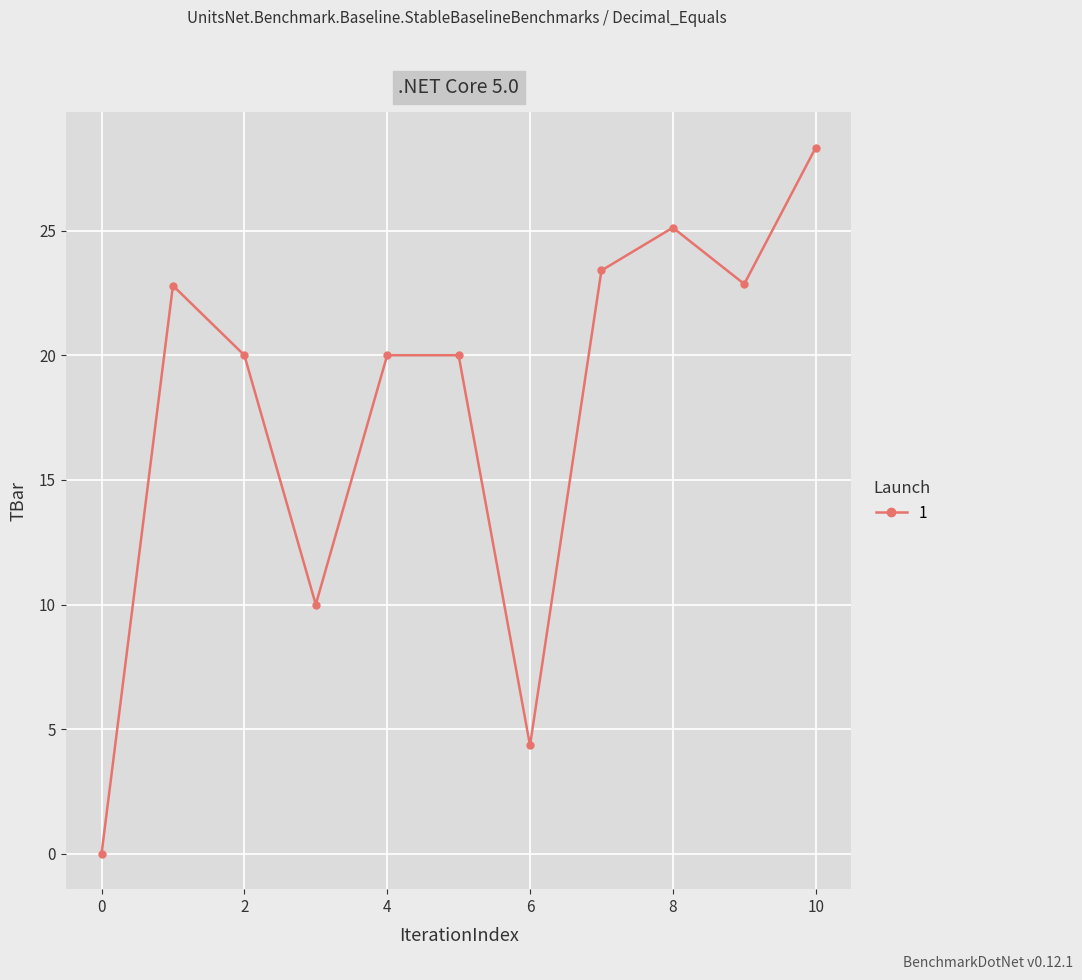

What is the value of the 7th point from the left?

4.4